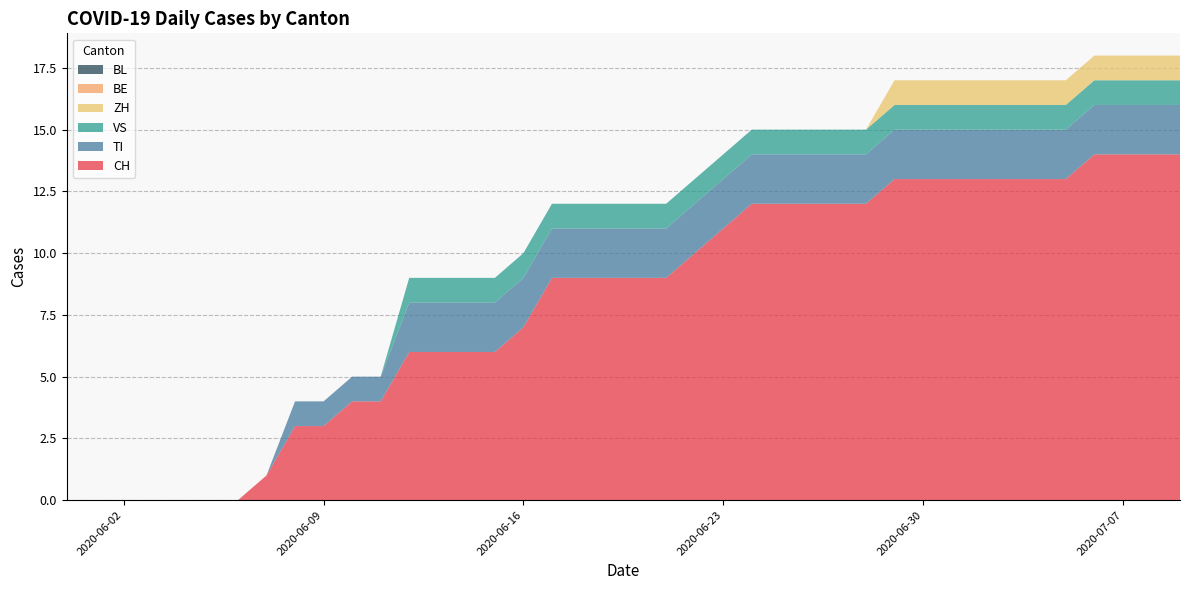

Reading right to left, list all the values displayed in this chart.

CH: 14	14	14	14	13	13	13	13	13	13	13	12	12	12	12	12	11	10	9	9	9	9	9	7	6	6	6	6	4	4	3	3	1	0	0	0	0	0	0	0
TI: 2	2	2	2	2	2	2	2	2	2	2	2	2	2	2	2	2	2	2	2	2	2	2	2	2	2	2	2	1	1	1	1	0	0	0	0	0	0	0	0
VS: 1	1	1	1	1	1	1	1	1	1	1	1	1	1	1	1	1	1	1	1	1	1	1	1	1	1	1	1	0	0	0	0	0	0	0	0	0	0	0	0
ZH: 1	1	1	1	1	1	1	1	1	1	1	0	0	0	0	0	0	0	0	0	0	0	0	0	0	0	0	0	0	0	0	0	0	0	0	0	0	0	0	0
BE: 0	0	0	0	0	0	0	0	0	0	0	0	0	0	0	0	0	0	0	0	0	0	0	0	0	0	0	0	0	0	0	0	0	0	0	0	0	0	0	0
BL: 0	0	0	0	0	0	0	0	0	0	0	0	0	0	0	0	0	0	0	0	0	0	0	0	0	0	0	0	0	0	0	0	0	0	0	0	0	0	0	0